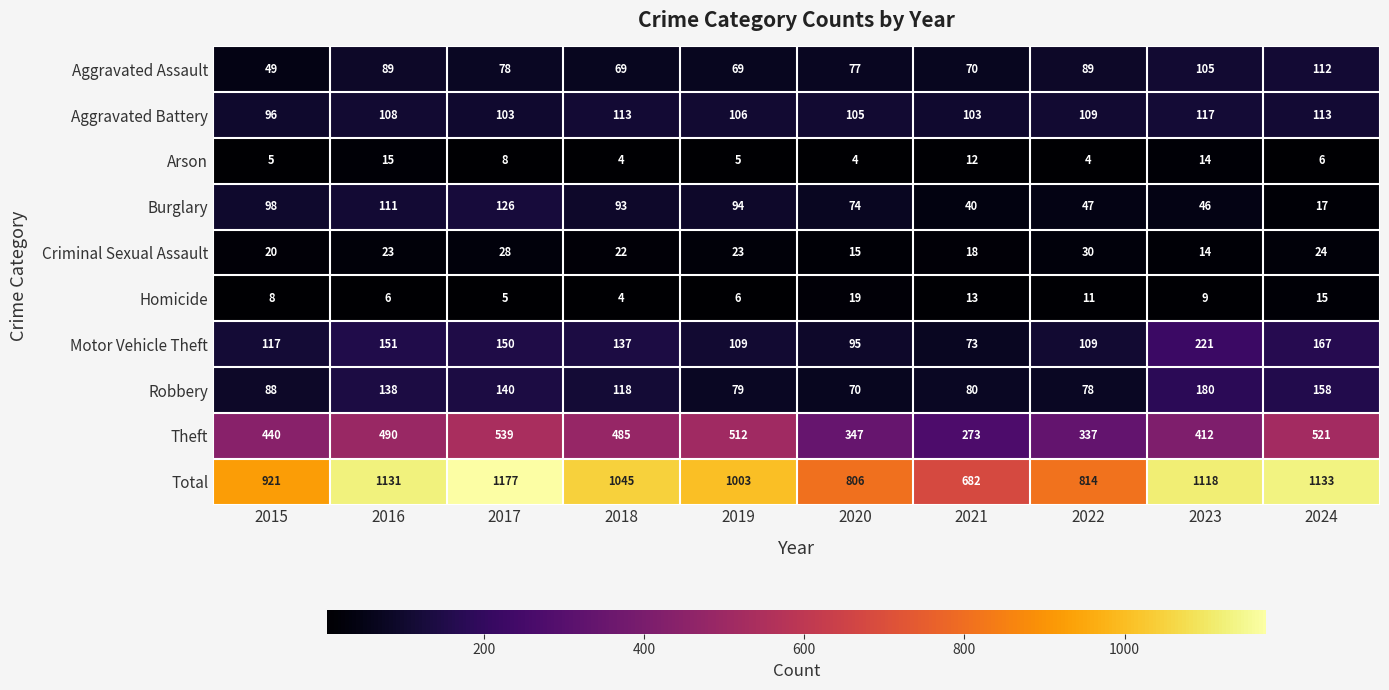

Which series has the largest range (max minus min)?

Total